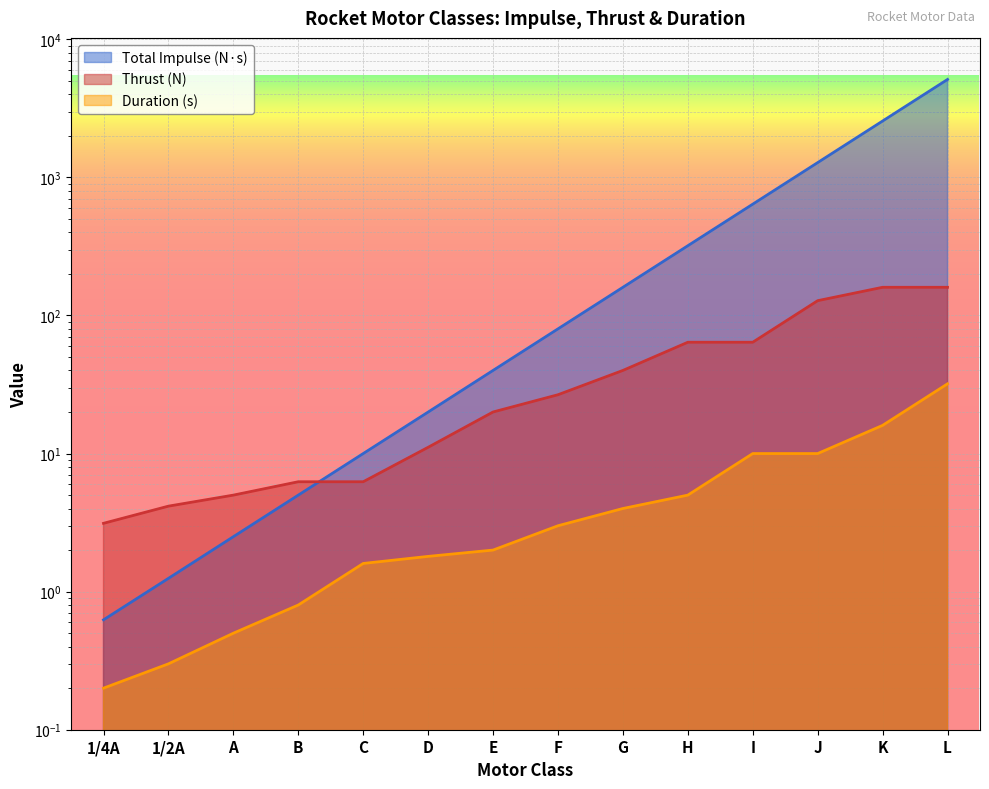

What are all the series names shown in the legend?

Thrust (N), Duration (s), Total Impulse (N·s)